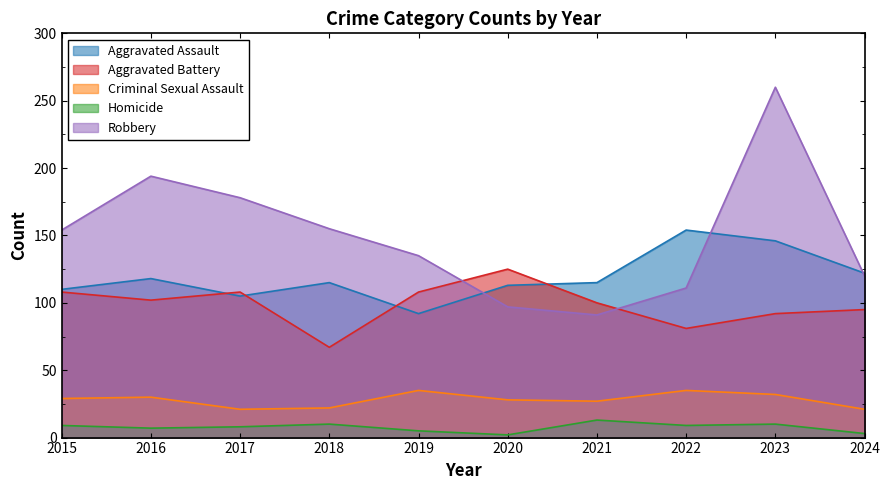

What is the difference between the maximum and minimum values in the Aggravated Assault series?

62